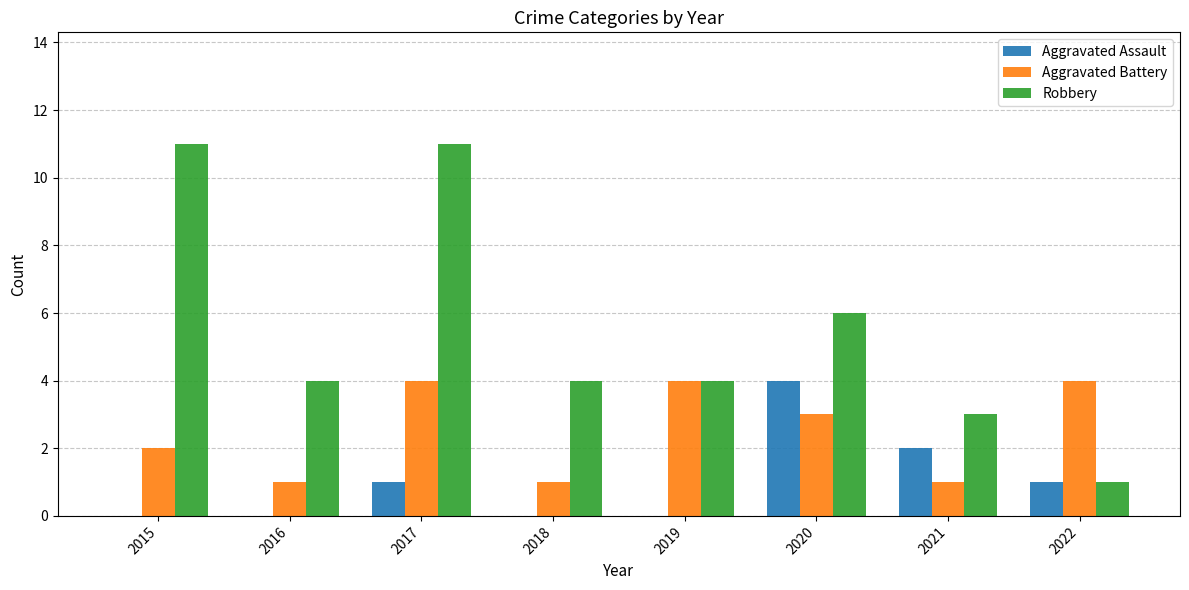

What are all the series names shown in the legend?

Aggravated Assault, Aggravated Battery, Robbery